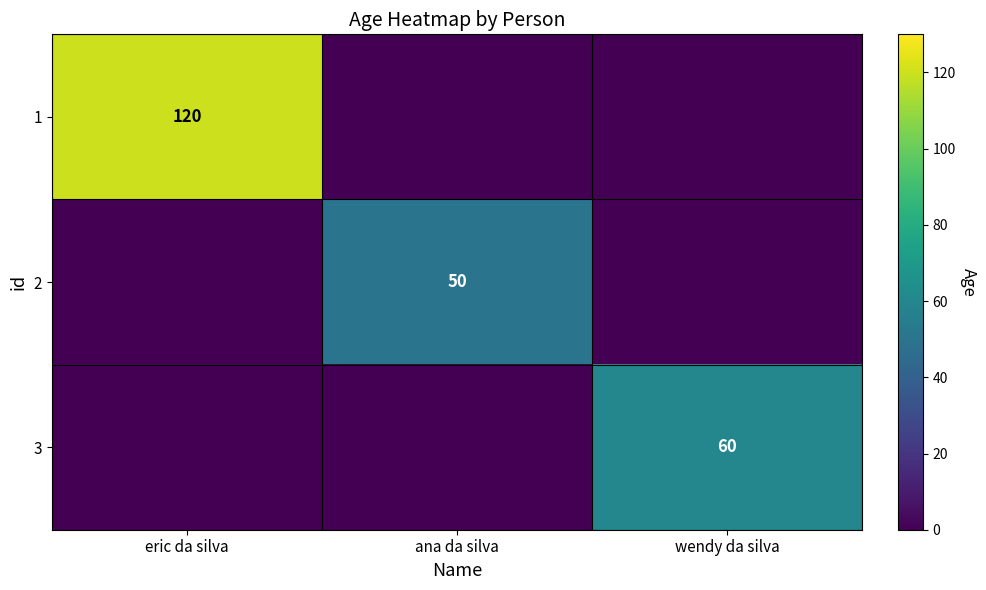

True or false: 3 has a value of 60 at wendy da silva.

True